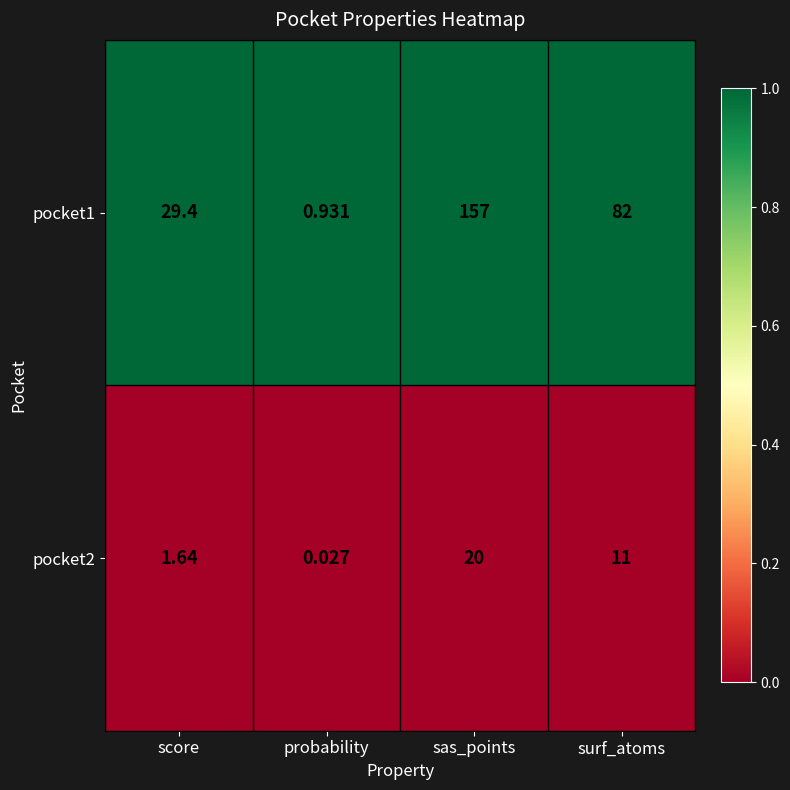

At which category is the sum across all series the highest?

sas_points